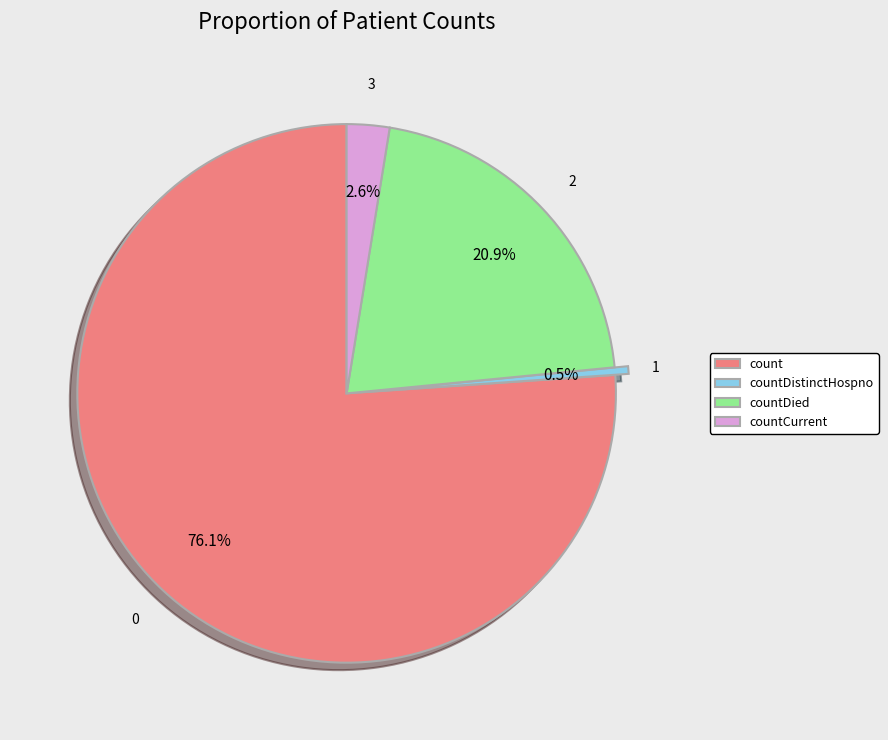

Which has a higher value, countDistinctHospno or countCurrent?

countCurrent